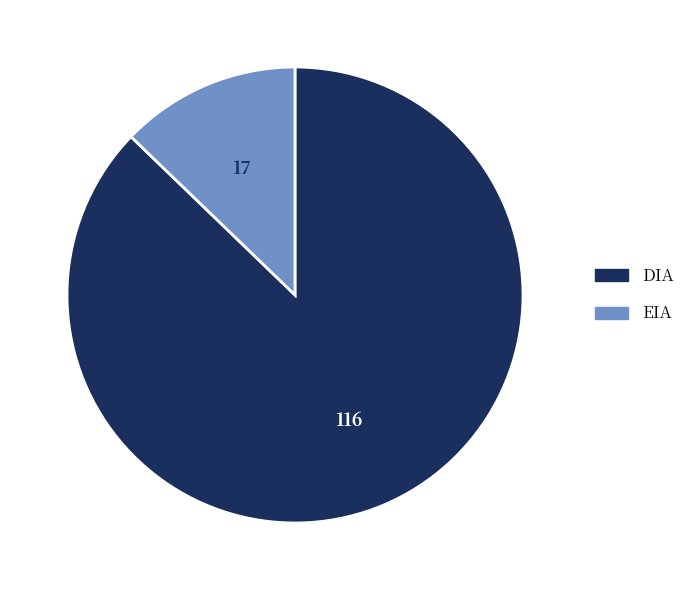

Is there any slice that represents more than half of the pie?

Yes